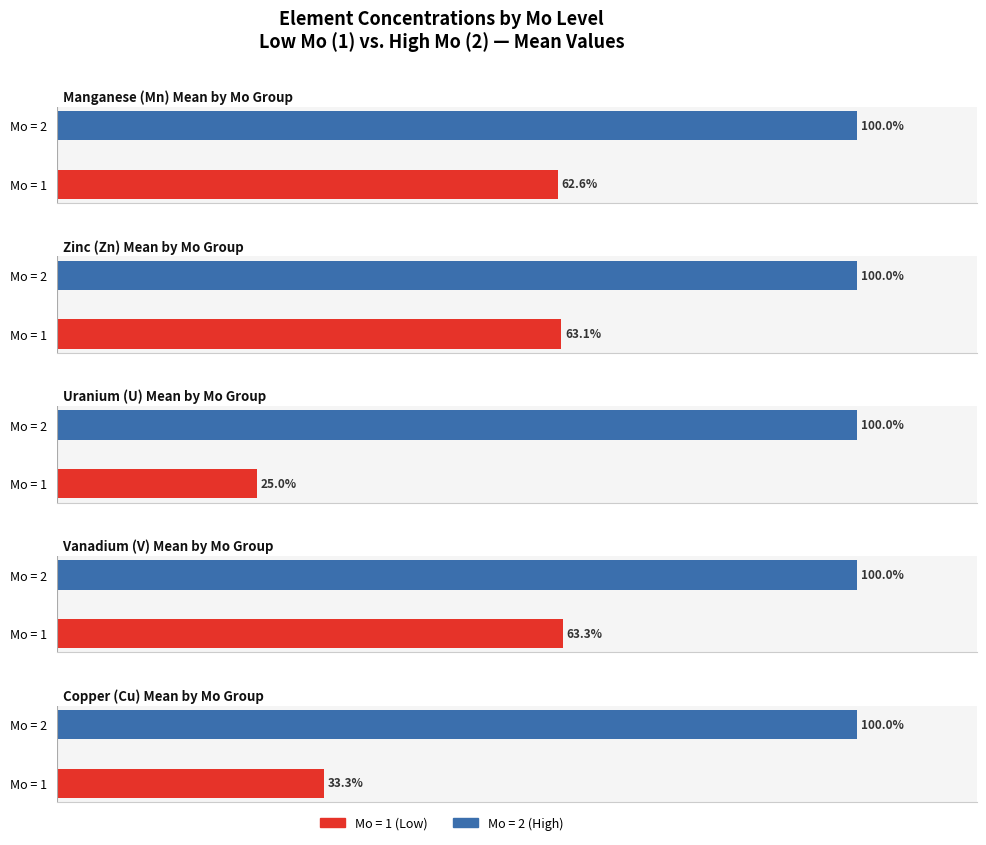

What is the value of the Zn bar at the 1st from the left?

63.1